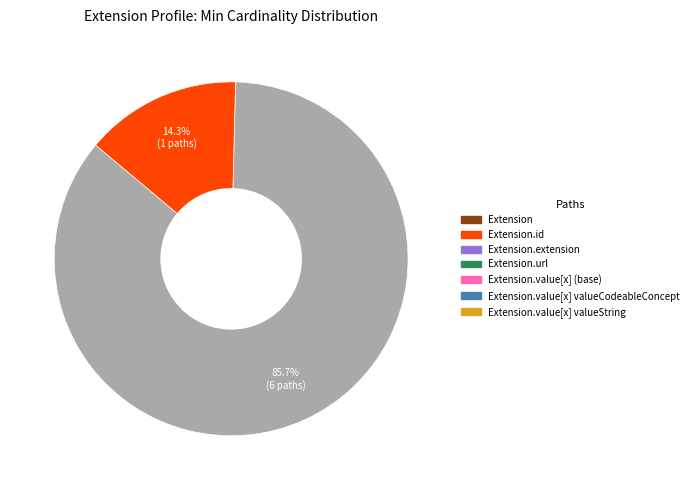

Is there any slice that represents more than half of the pie?

Yes